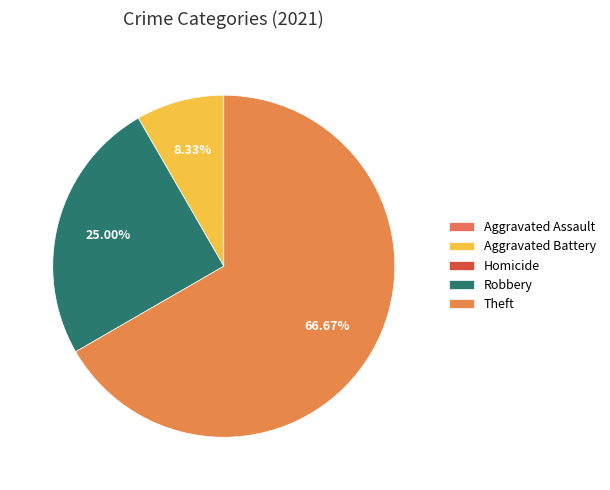

Rank the categories by value from lowest to highest.

Aggravated Assault, Homicide, Aggravated Battery, Robbery, Theft